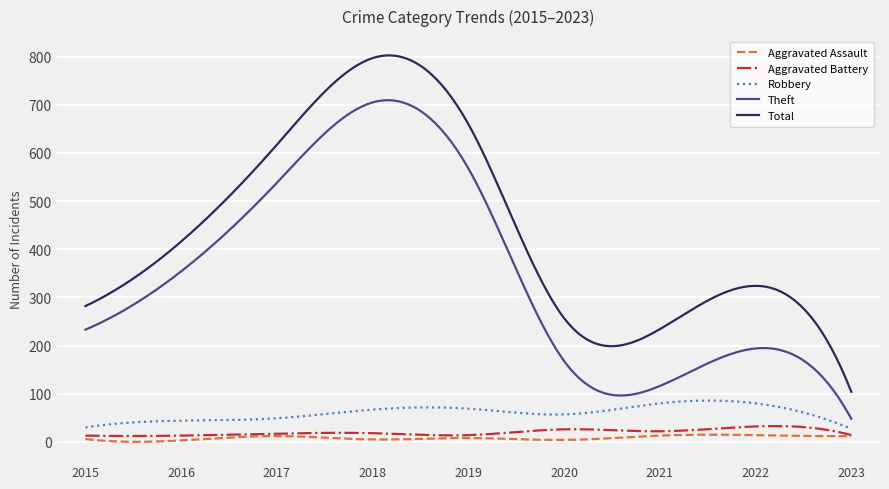

Which series has the largest total across all categories?

Total